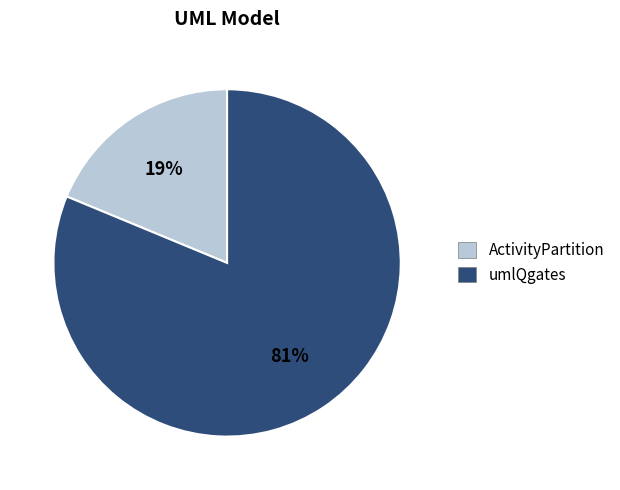

Which category accounts for the majority?

umlQgates